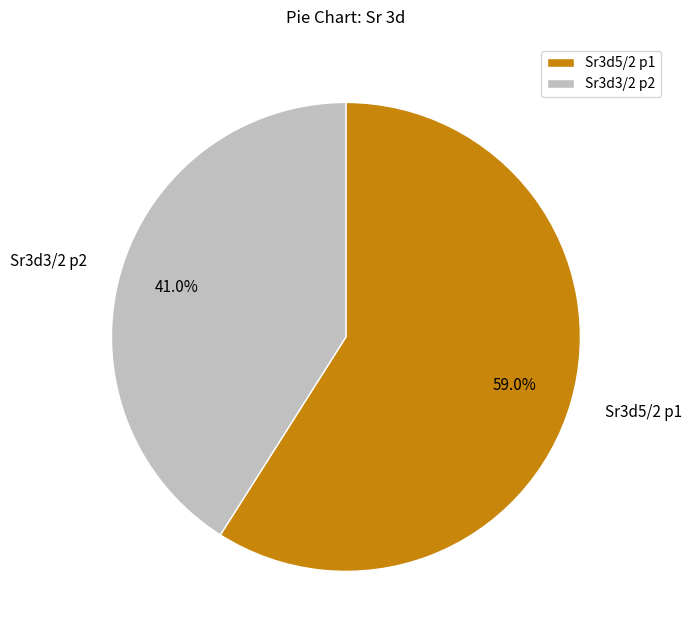

Which slice is the largest?

Sr3d5/2 p1